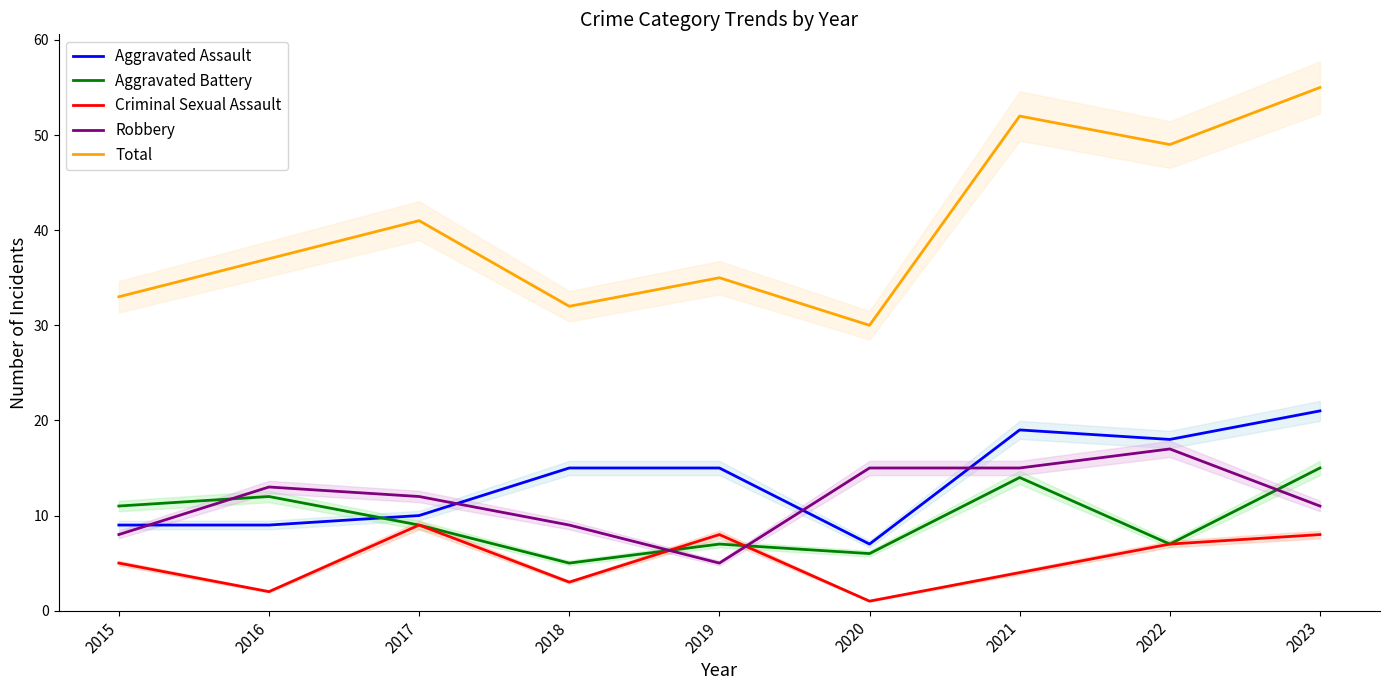

Which has a higher value, 2023 or 2021?

2023